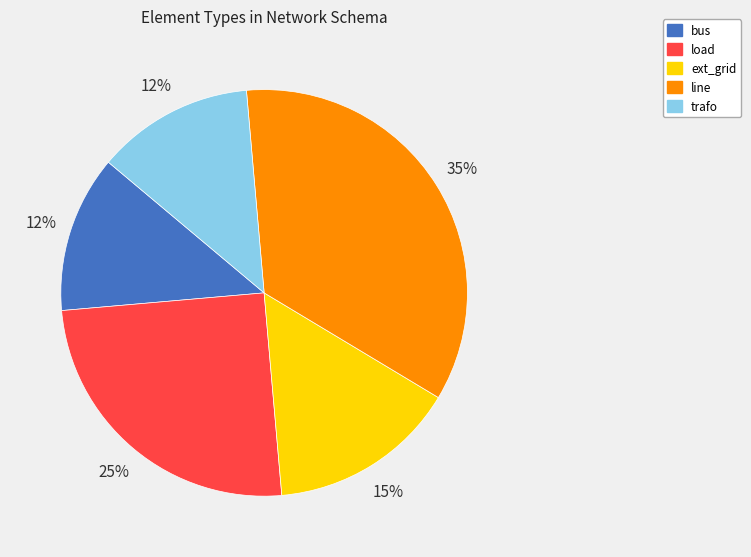

The ext_grid slice represents 3% of the pie. True or false?

False